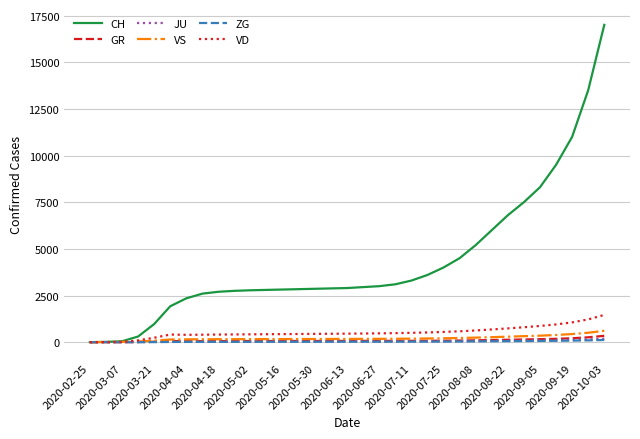

Which series has the largest total across all categories?

CH